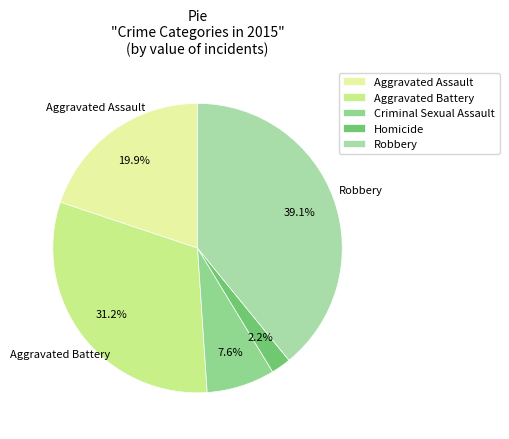

Is there a majority slice in this chart?

No